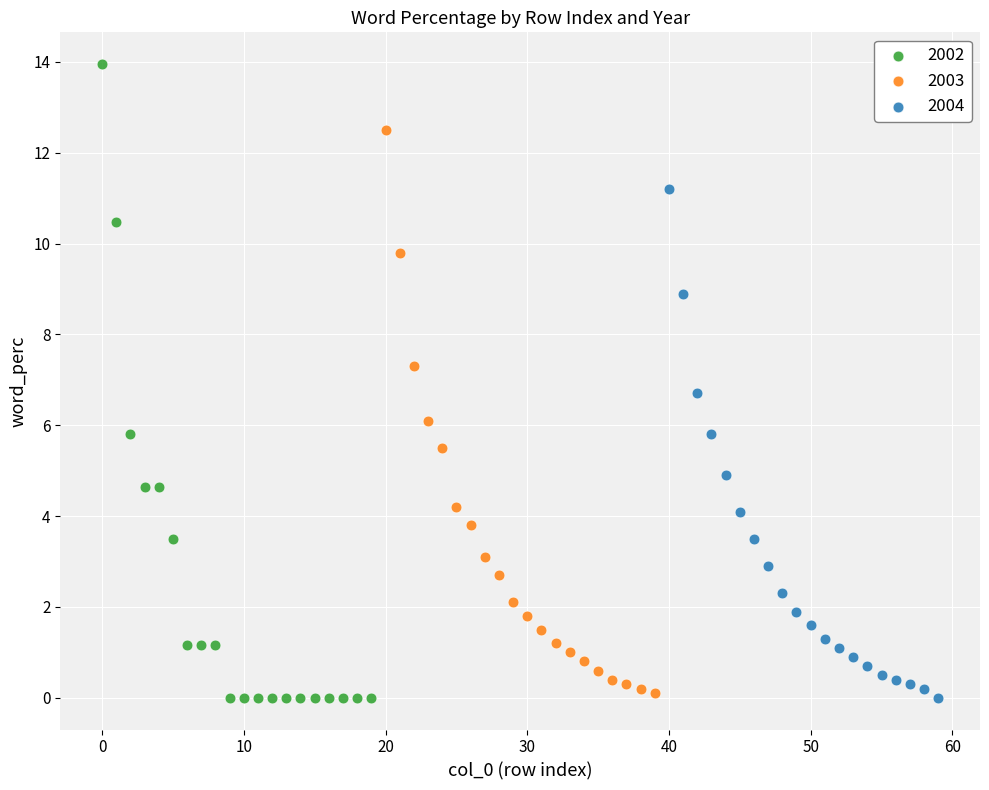

Which series has the widest spread of Y values?

2002